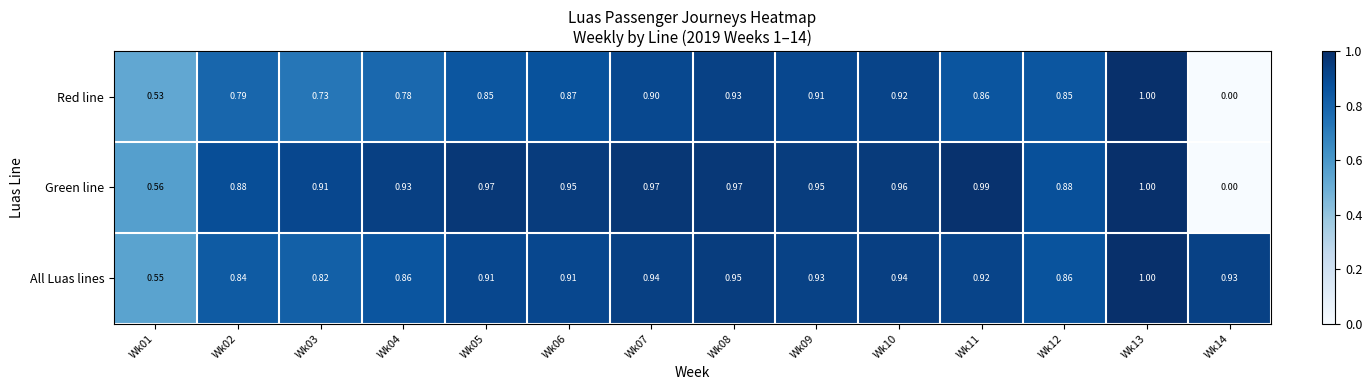

Which series changed the most between Wk06 and Wk11?

Green line